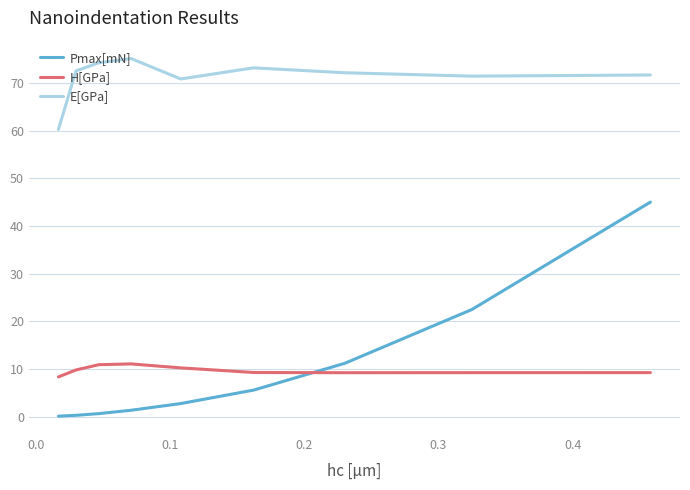

What are all the series names shown in the legend?

Pmax[mN], H[GPa], E[GPa]